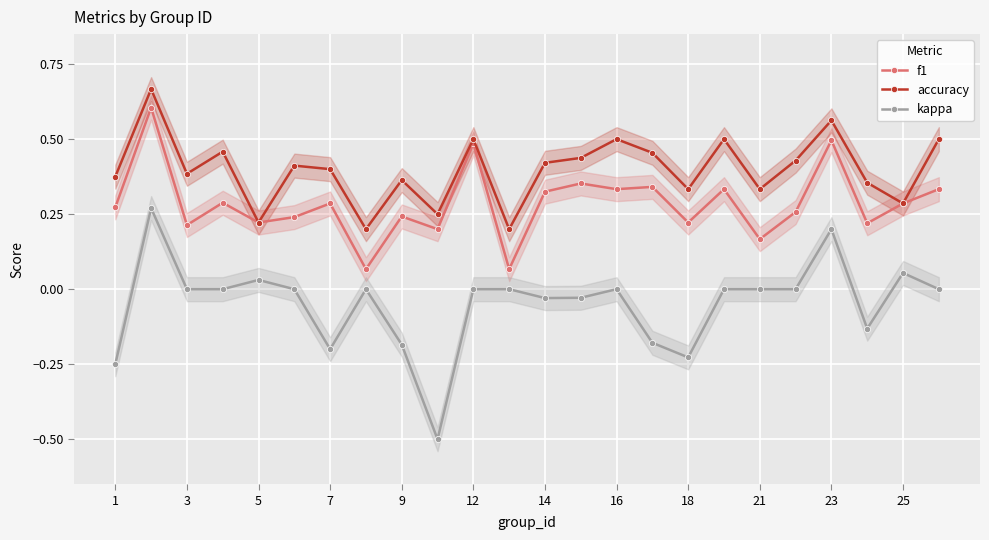

Which series has the largest total across all categories?

accuracy